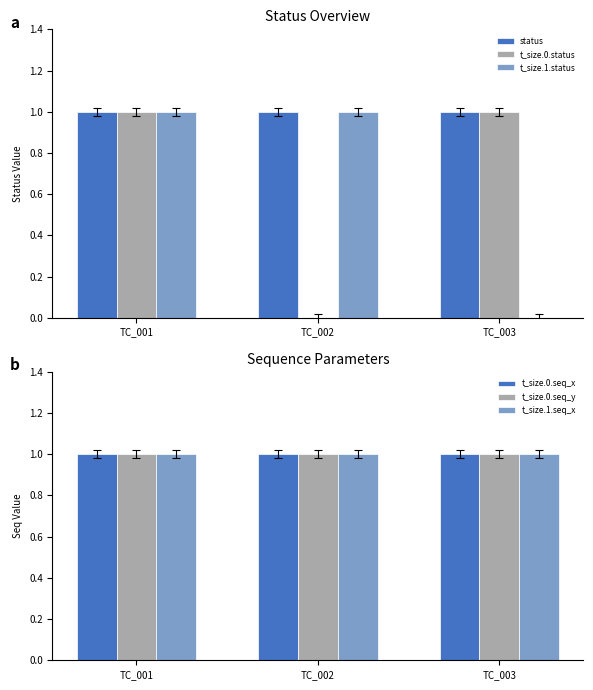

Which category has the highest value in the t_size.0.status series?

TC_001